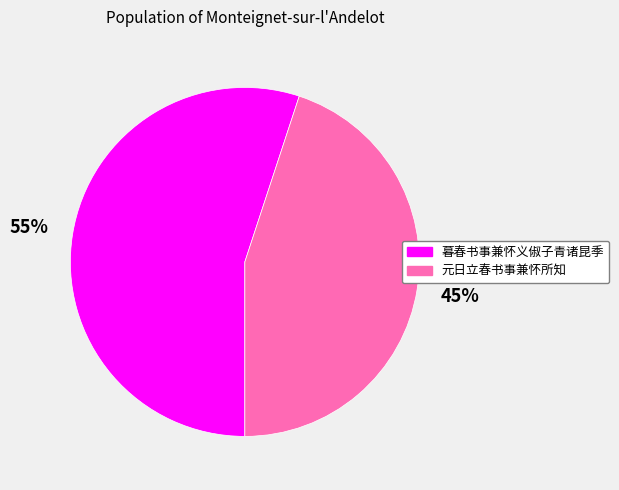

Is there any slice that represents more than half of the pie?

Yes